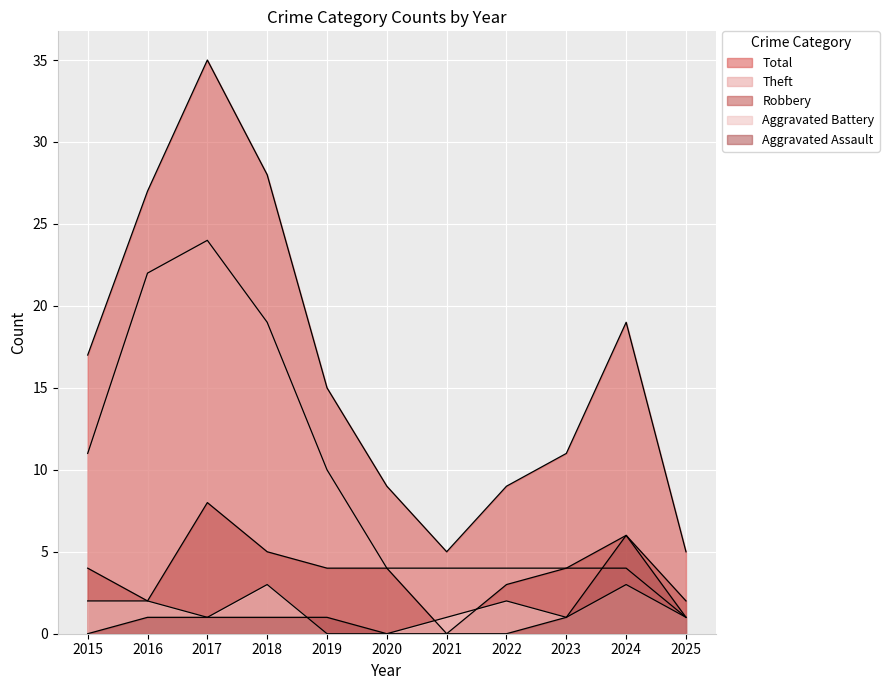

Where is the first local maximum for Total?

2017